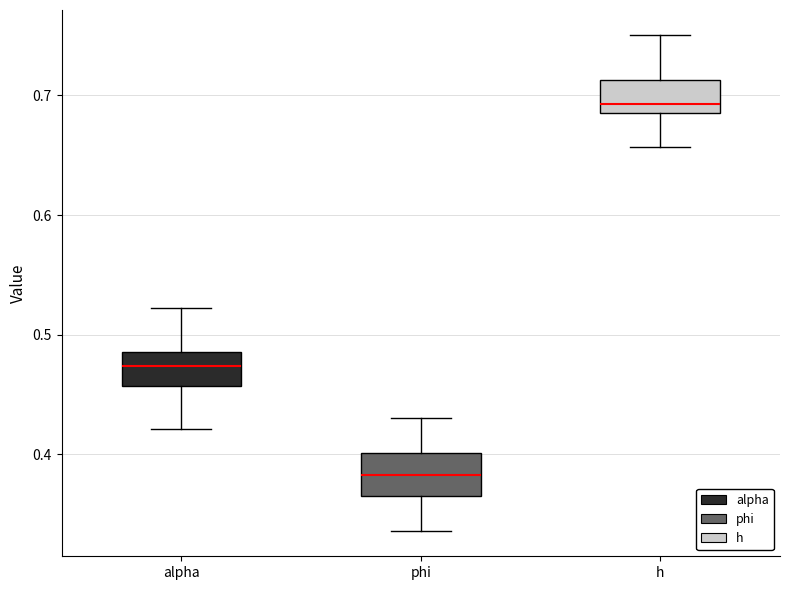

Which box's median line is the highest?

h